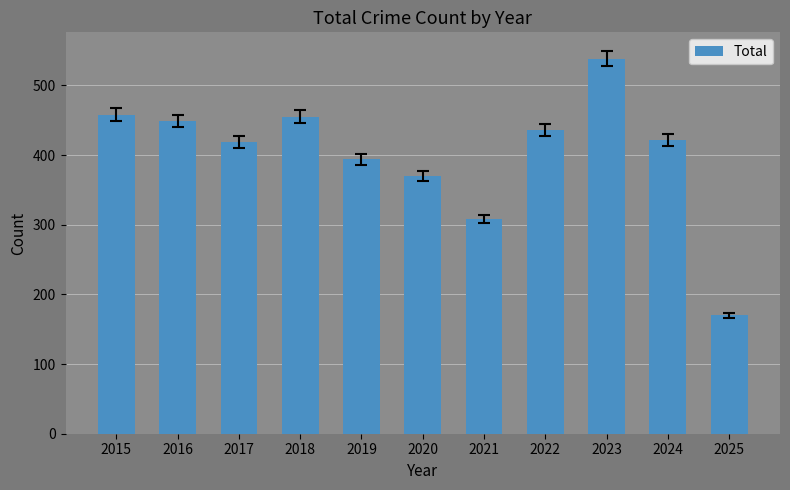

What is the minimum value shown in the chart?

170